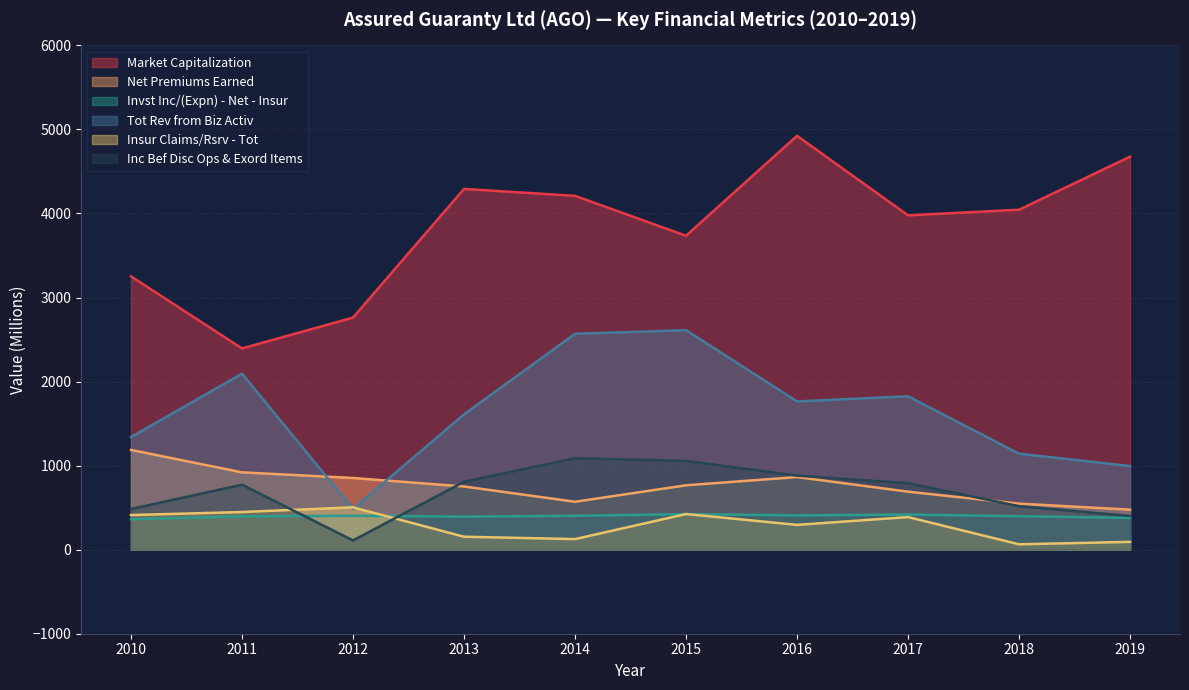

What are all the series names shown in the legend?

Market Capitalization, Net Premiums Earned, Invst Inc/(Expn) - Net - Insur, Tot Rev from Biz Activ, Insur Claims/Rsrv - Tot, Inc Bef Disc Ops & Exord Items